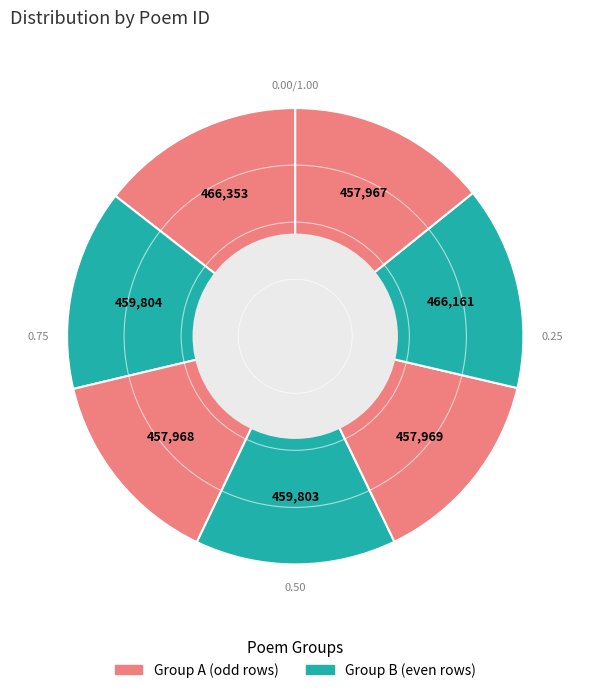

Rank the categories by value from lowest to highest.

457967, 457968, 457969, 459803, 459804, 466161, 466353